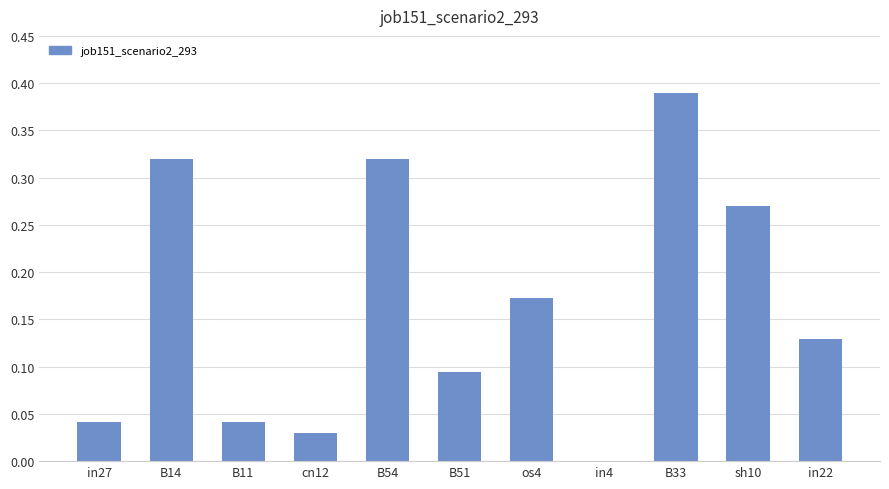

What is the change in value from B11 to os4?

+0.1